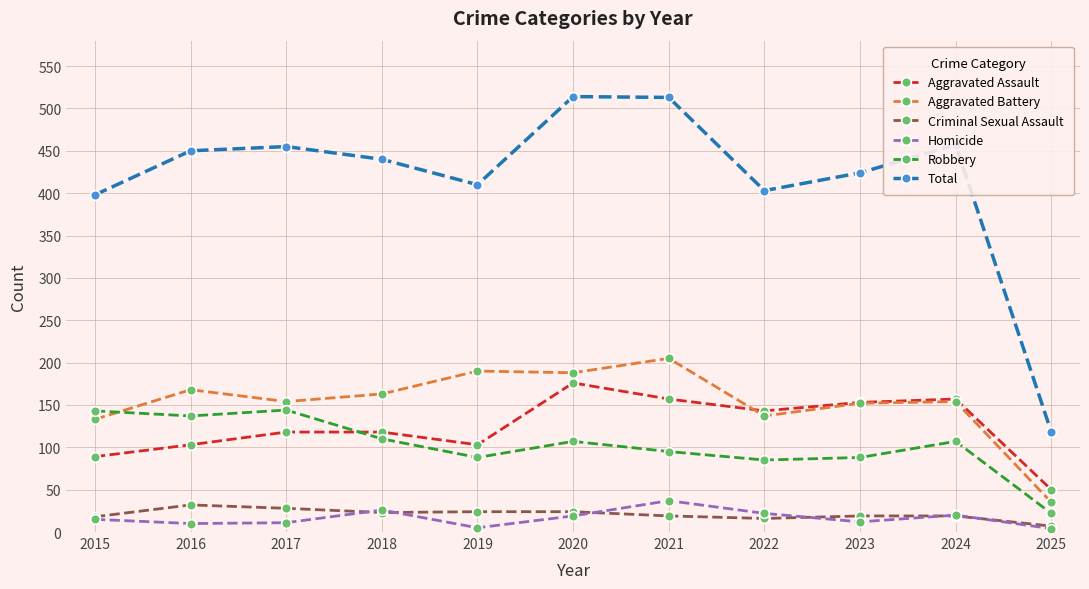

What is the difference between the highest and lowest values at 2023?

412